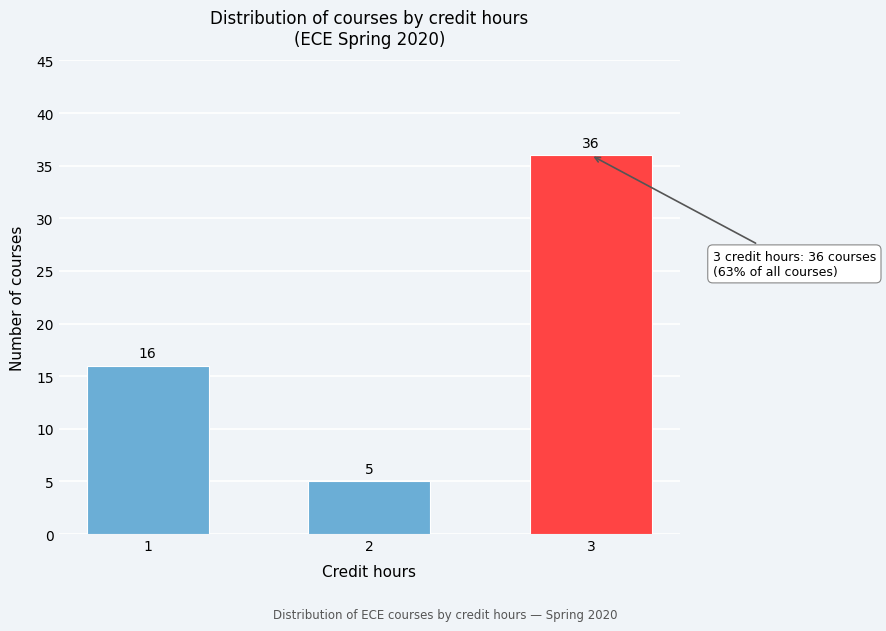

Reading left to right, what are all the values shown in this chart?

16	5	36